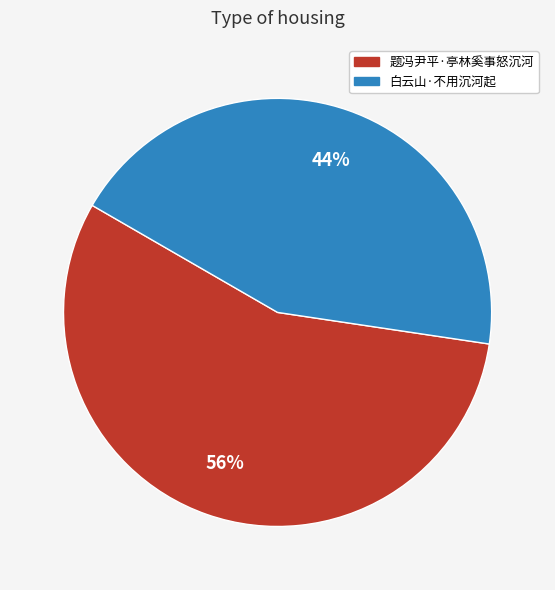

What is the largest slice in the pie chart?

题冯尹平·亭林奚事怒沉河